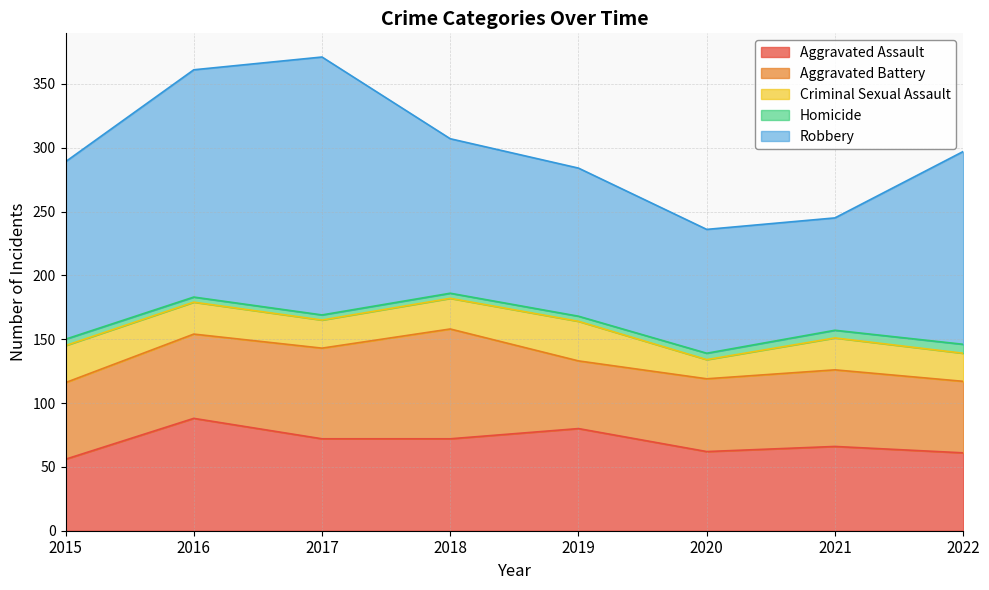

What is the difference between the Robbery values at 2020 and 2017?

105